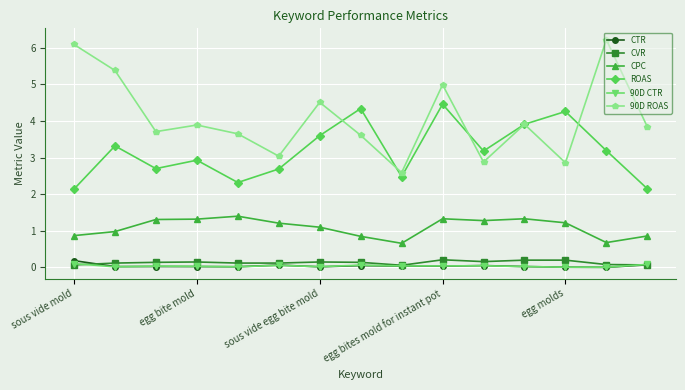

Which series has the largest range (max minus min)?

90D ROAS